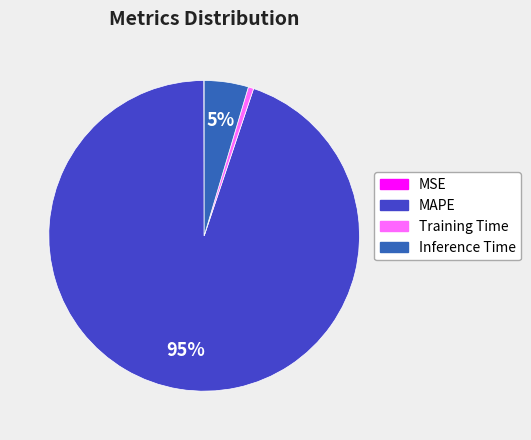

Which slice is the largest?

MAPE